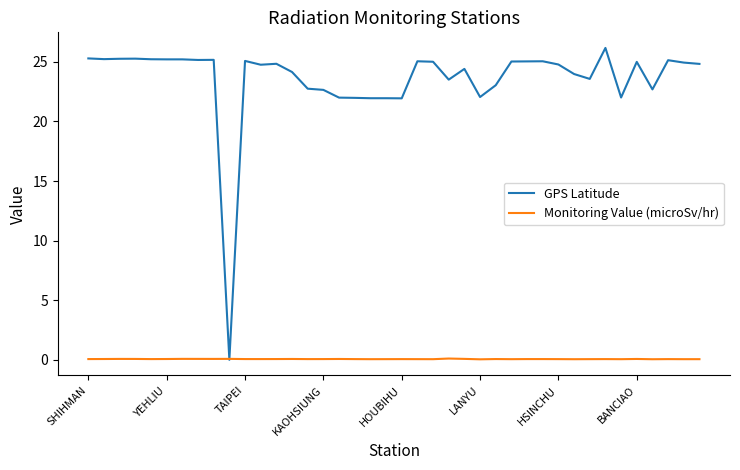

Which series has the largest total across all categories?

GPS Latitude